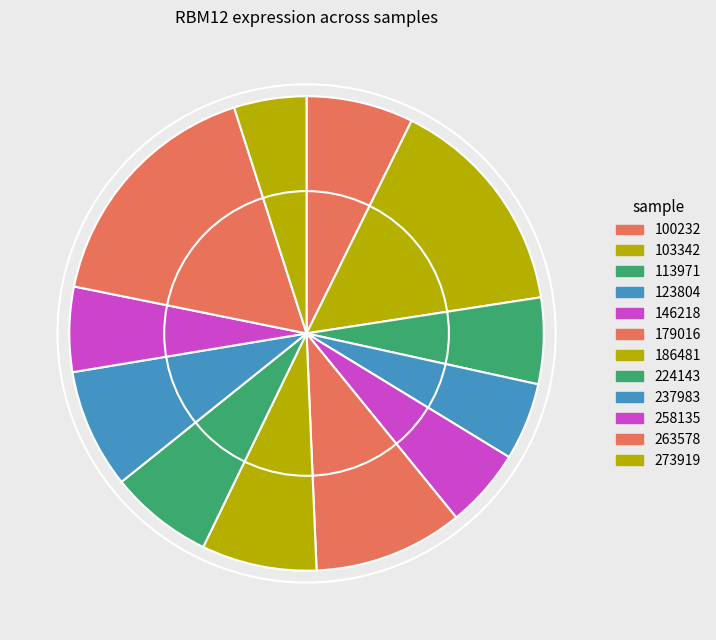

How many segments does this pie chart have?

12